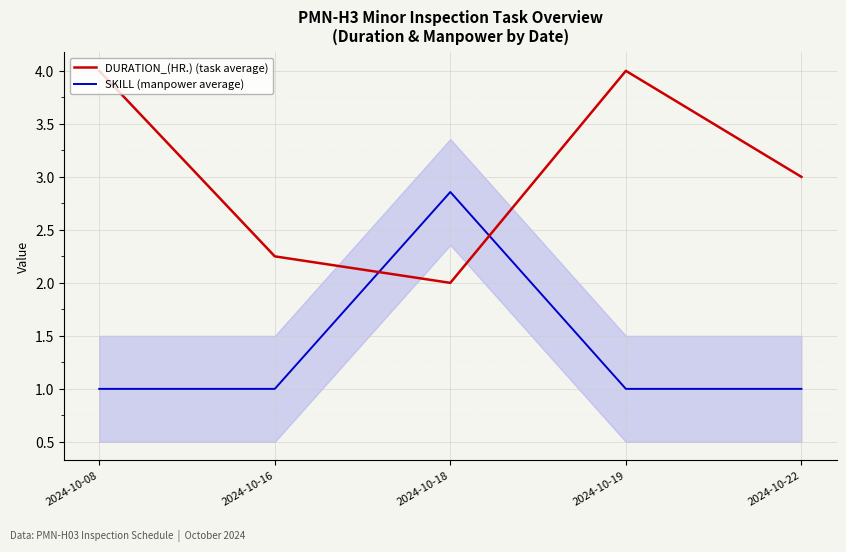

How many intersections are there between DURATION_(HR.) (task average) and SKILL (manpower average)?

2